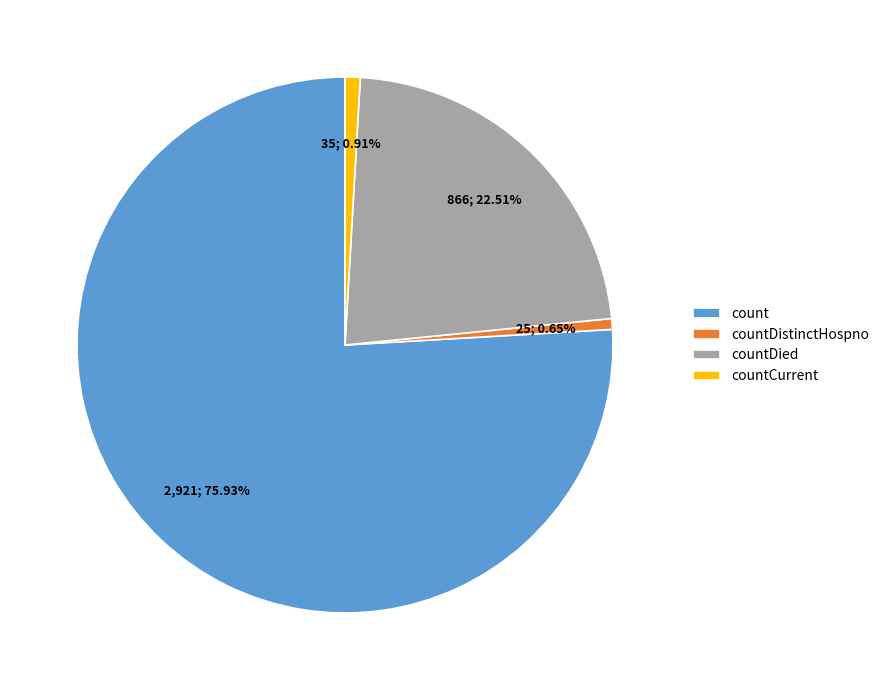

What is the largest slice in the pie chart?

count